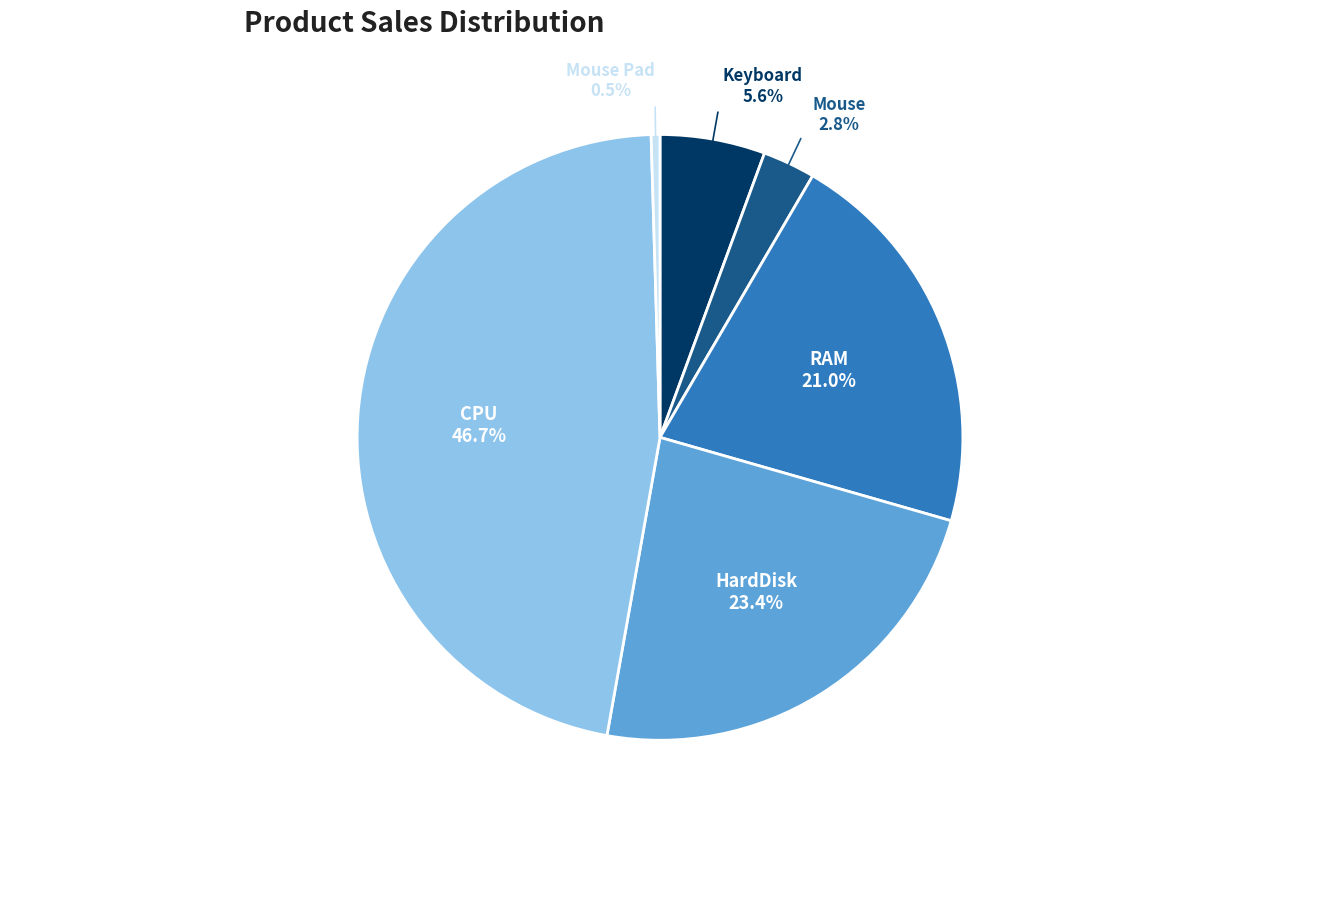

To the nearest percent, what portion does CPU represent?

47%